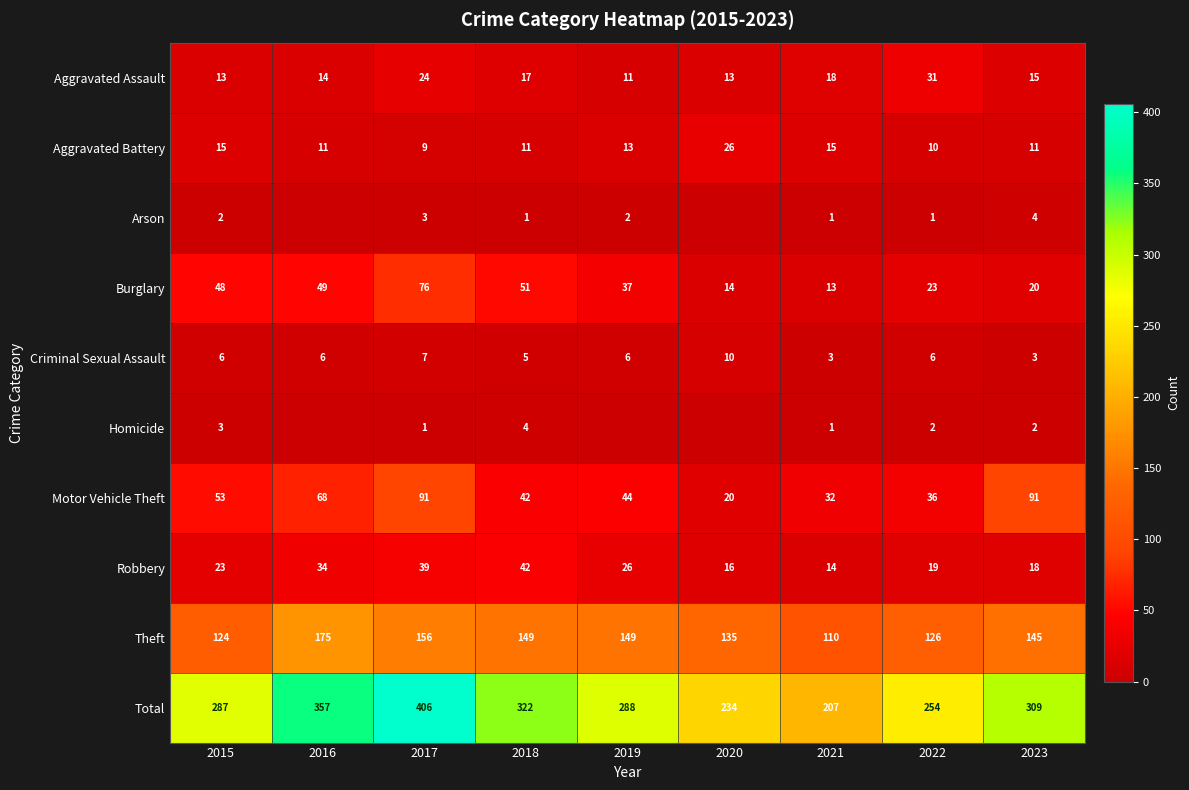

What is the difference between the highest and lowest values at 2015?

285